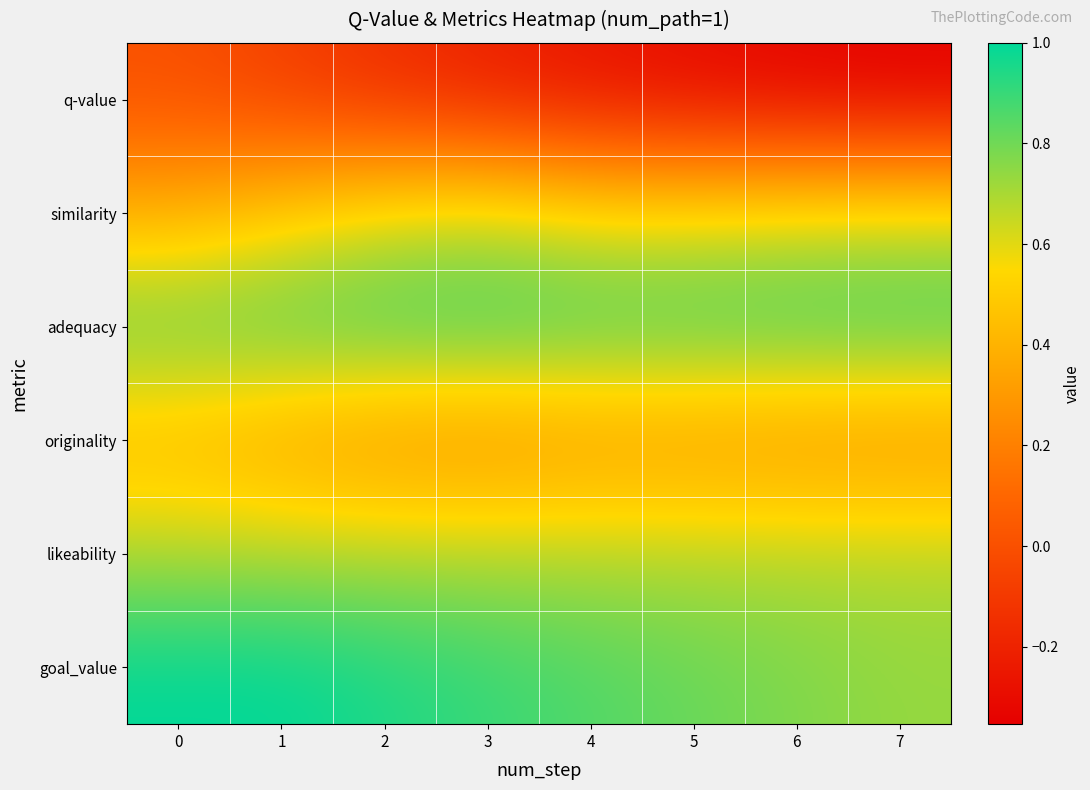

Reading left to right, list all the values displayed in this chart.

q-value: 0=0.0	1=-0.1	2=-0.2	3=-0.2	4=-0.3	5=-0.3	6=-0.3	7=-0.4
similarity: 0=0.4	1=0.5	2=0.6	3=0.7	4=0.6	5=0.6	6=0.6	7=0.6
adequacy: 0=0.8	1=0.9	2=0.9	3=0.9	4=0.9	5=0.9	6=0.9	7=0.9
originality: 0=0.4	1=0.3	2=0.3	3=0.2	4=0.3	5=0.3	6=0.3	7=0.2
likeability: 0=0.7	1=0.7	2=0.7	3=0.7	4=0.7	5=0.7	6=0.7	7=0.7
goal_value: 0=1.0	1=1.0	2=0.9	3=0.9	4=0.9	5=0.8	6=0.8	7=0.7